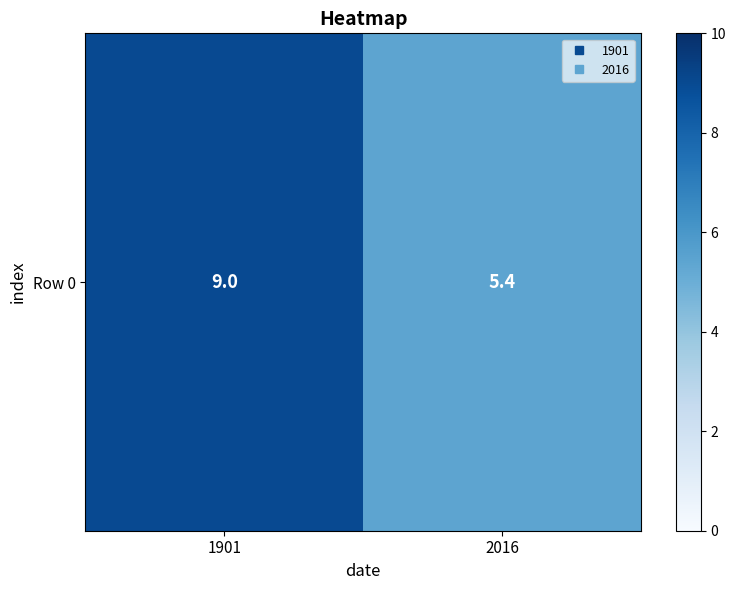

Which has a higher value, 1901 or 2016?

1901